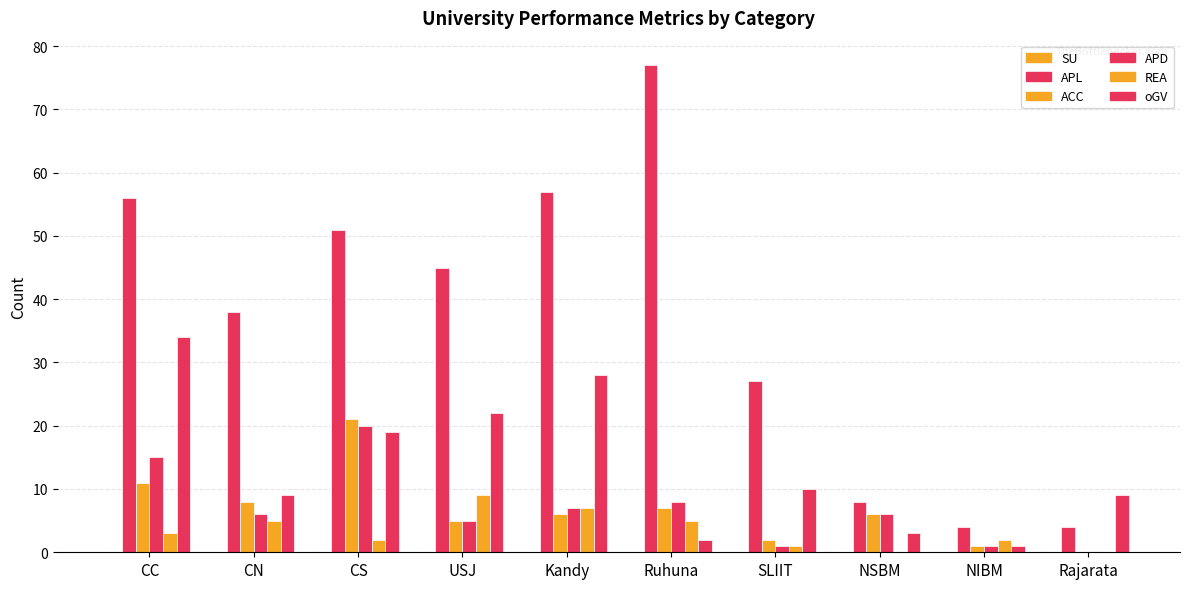

How many distinct data groups are displayed?

5